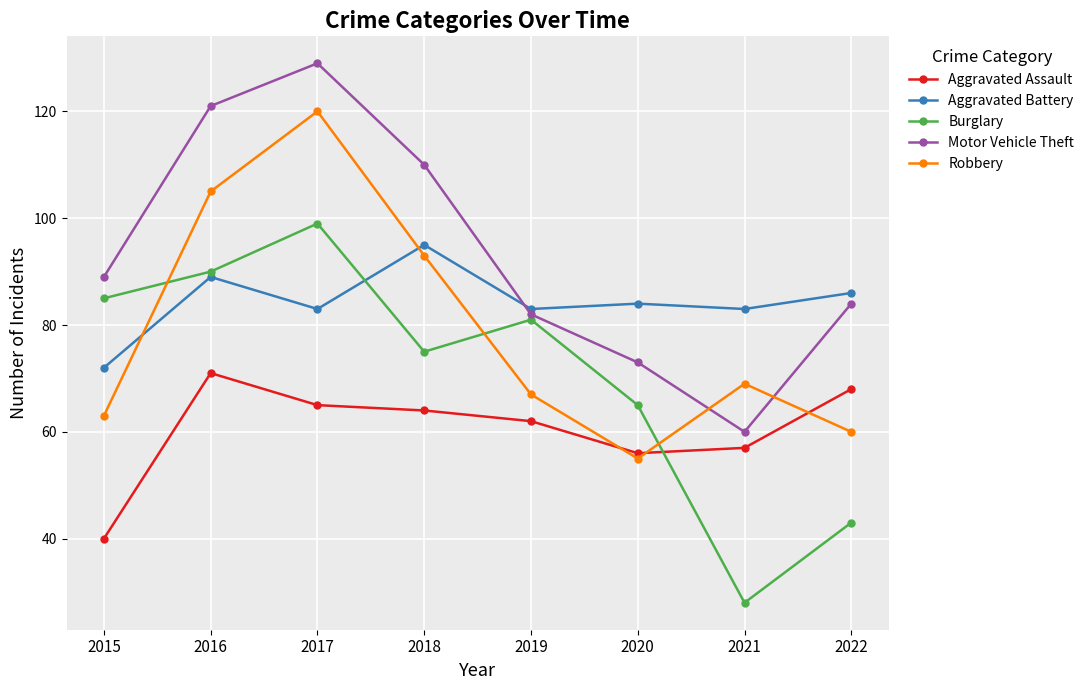

Between which two adjacent categories do Burglary and Aggravated Battery first intersect?

2017 and 2018